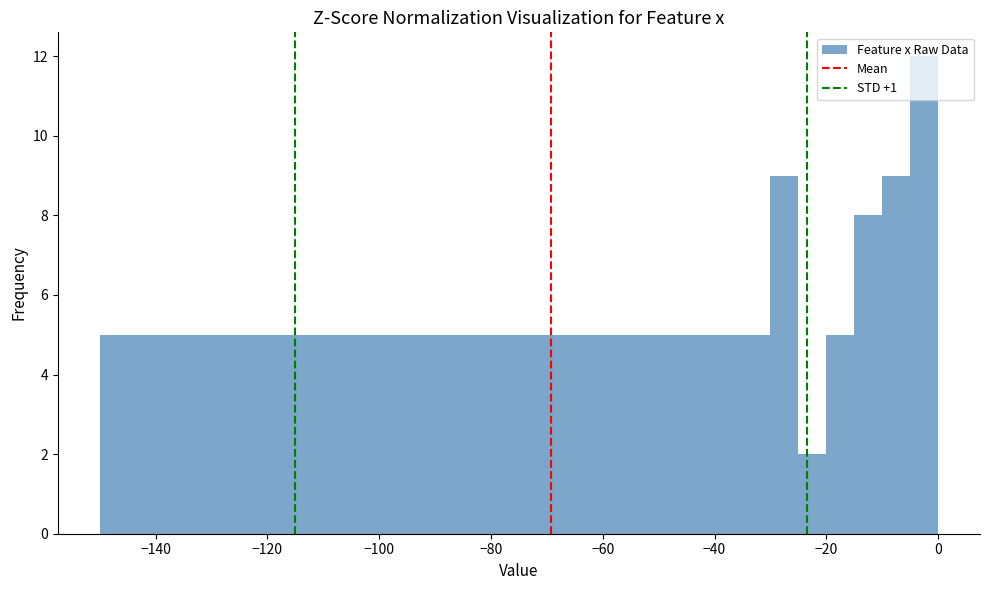

Read against the x-axis, roughly where is the centre of the tallest bar?

-2